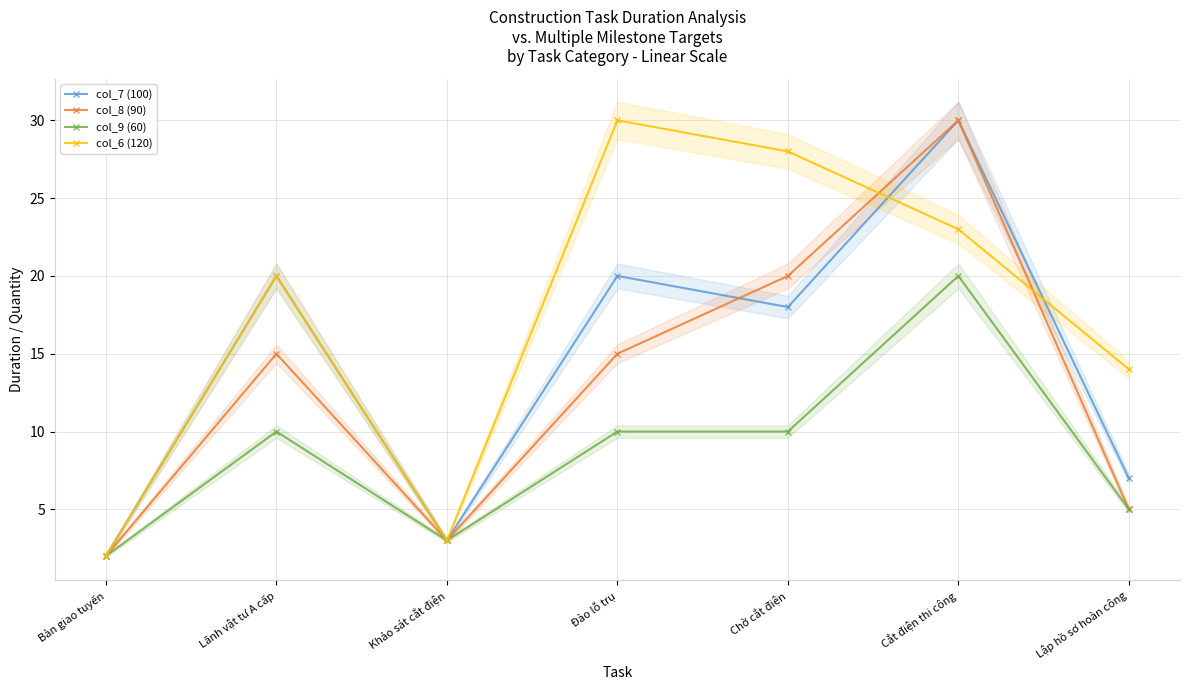

Where do col_7 (100) and col_6 (120) first cross each other?

Chờ cắt điện and Cắt điện thi công